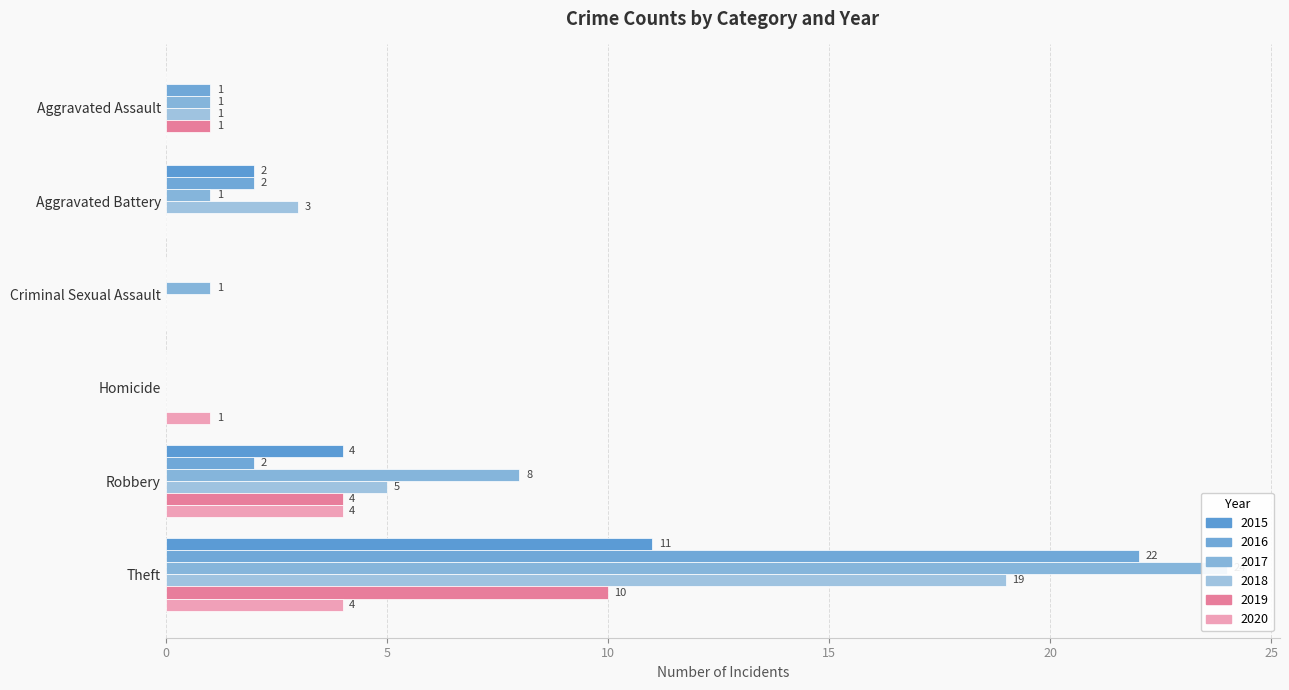

What position from the right is Theft?

1